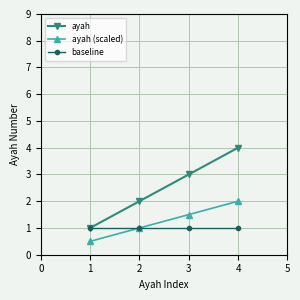

True or false: ayah (scaled) and ayah cross at least once.

False